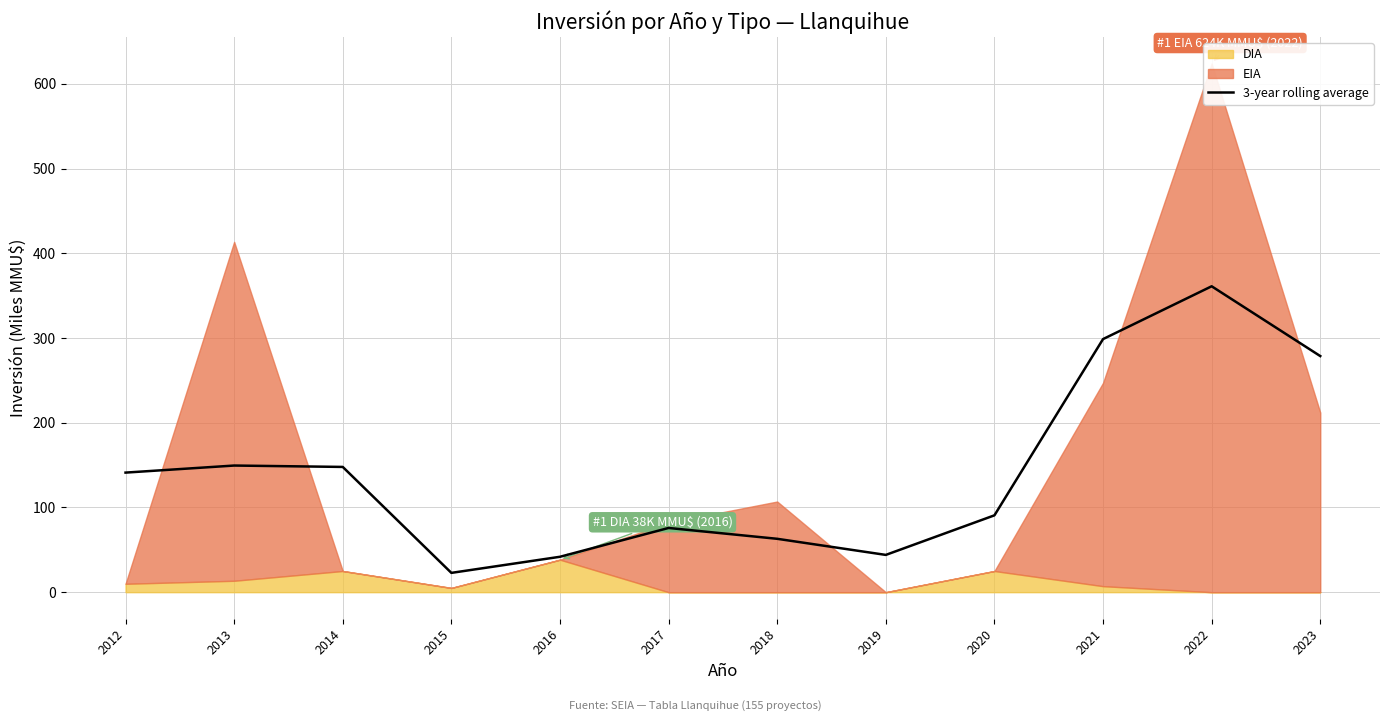

What is the change in value from 2017 to 2020?

+14.9